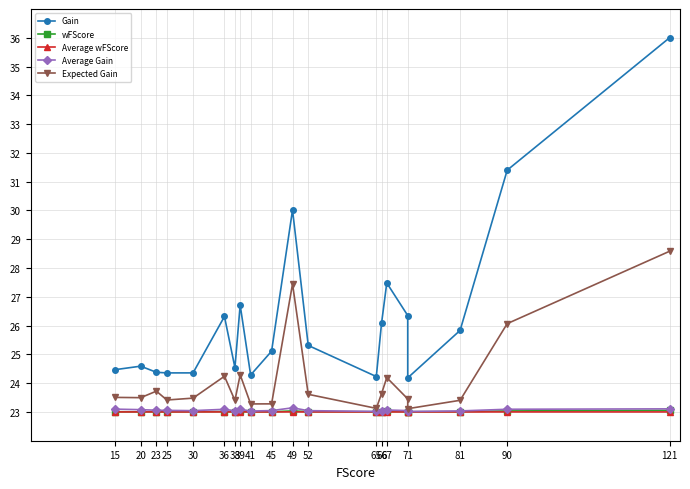

The Expected Gain series shows 18.4 at 49. True or false?

False